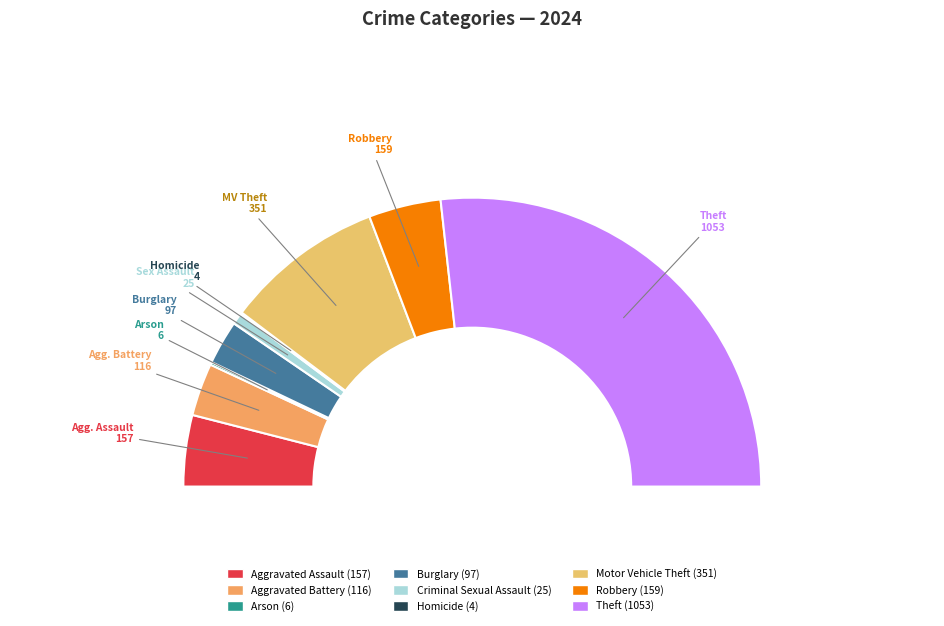

What is the change in value from Burglary to Criminal Sexual Assault?

-72